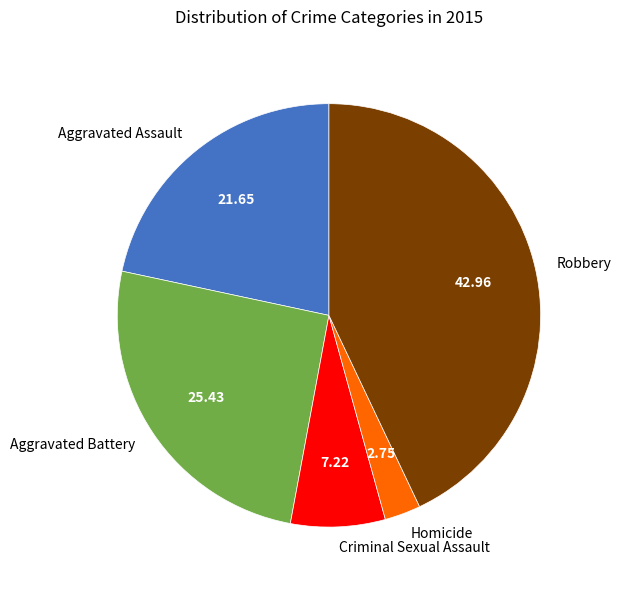

Approximately how many times larger is the value at Robbery compared to Criminal Sexual Assault?

6.0